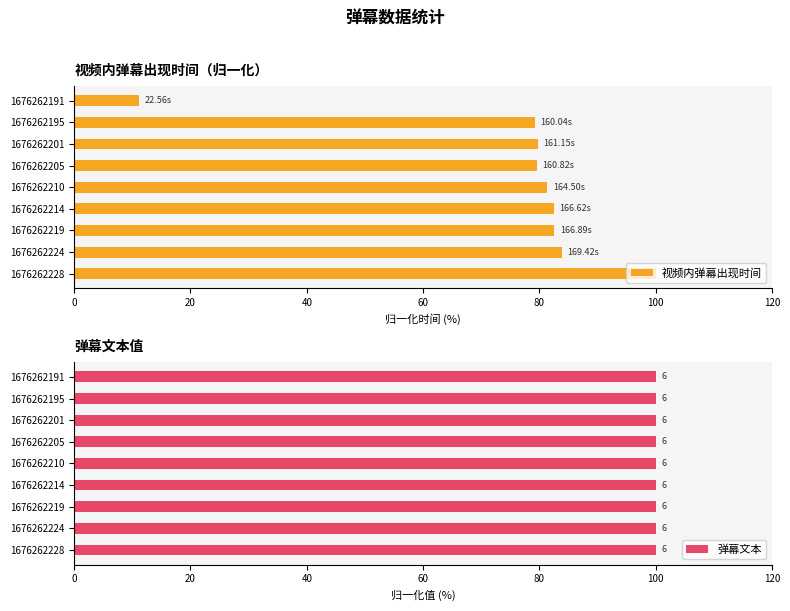

Are the bars horizontal?

Yes